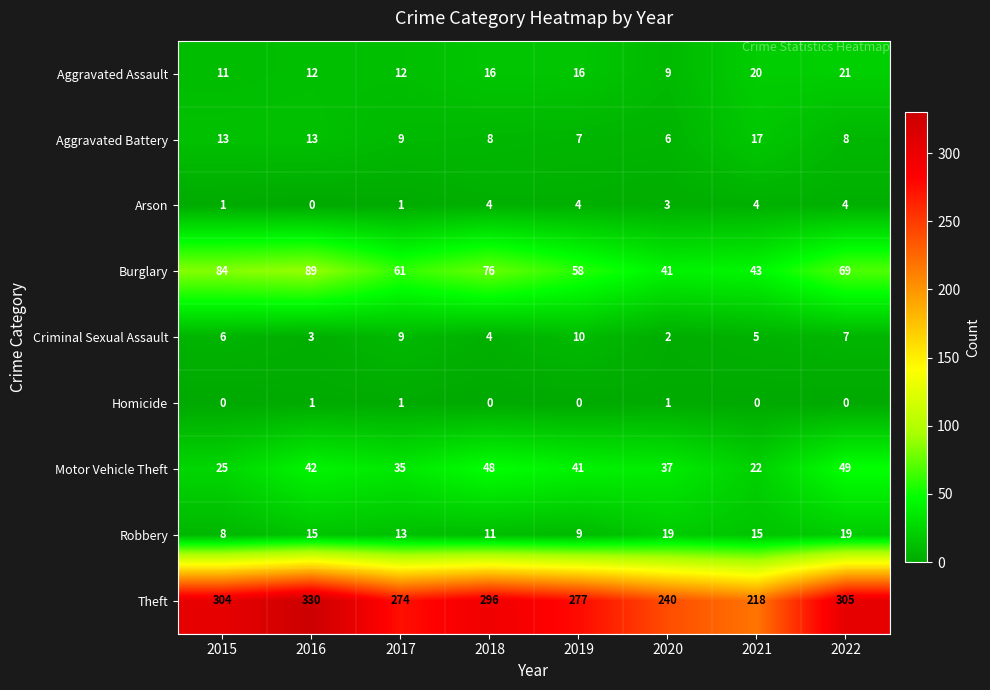

At 2021, list the series in order from largest to smallest.

Theft, Burglary, Motor Vehicle Theft, Aggravated Assault, Aggravated Battery, Robbery, Criminal Sexual Assault, Arson, Homicide